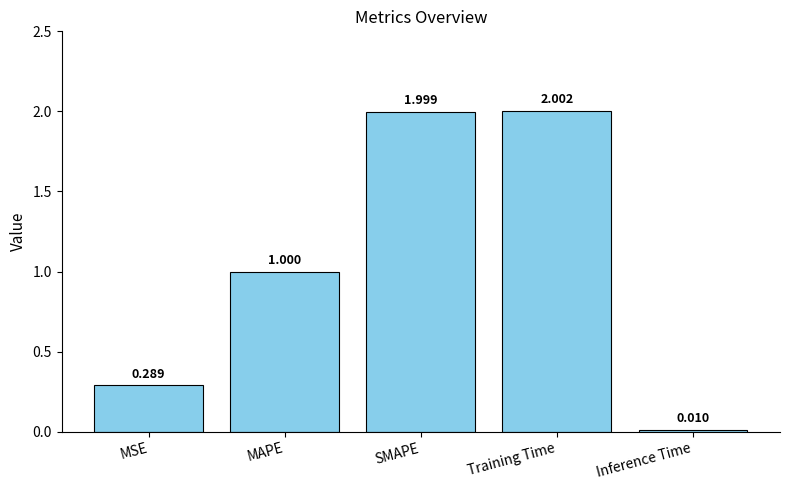

At which label is the value closest to 1?

MAPE